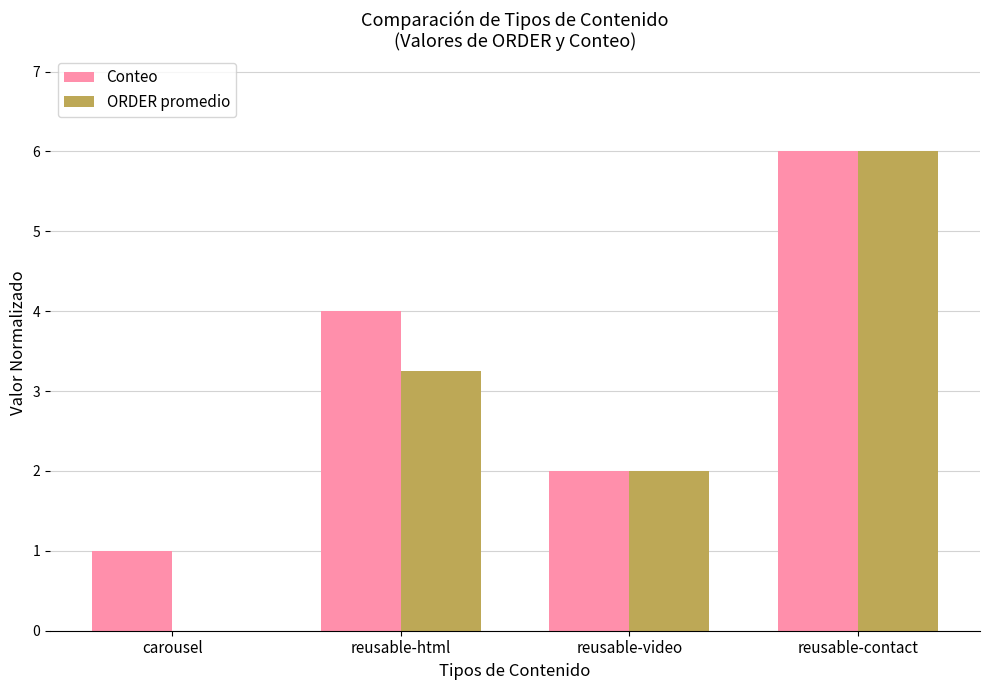

What are all the series names shown in the legend?

Conteo, ORDER promedio